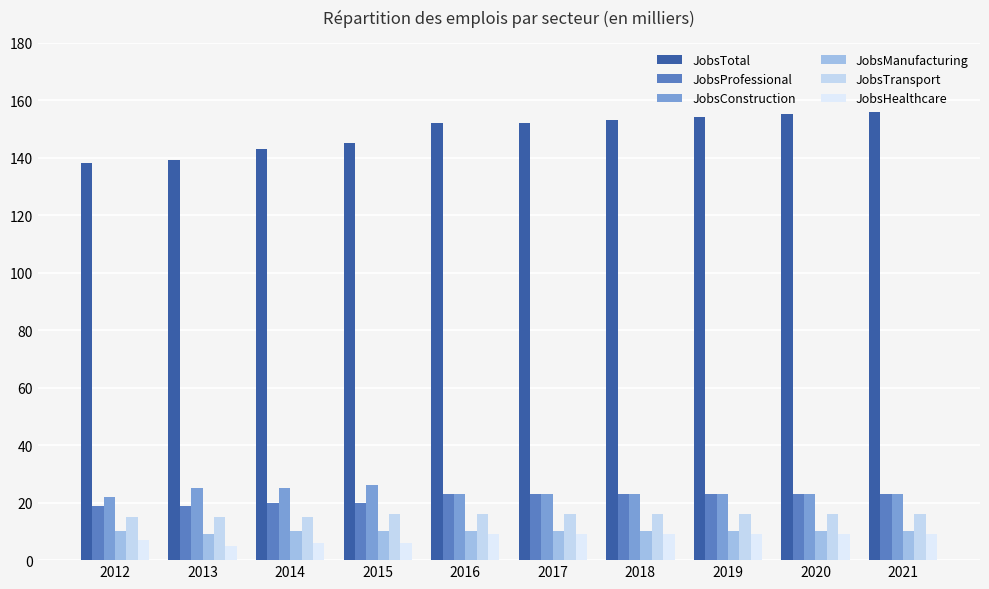

What is the difference between the second highest and minimum values in the JobsConstruction series?

3